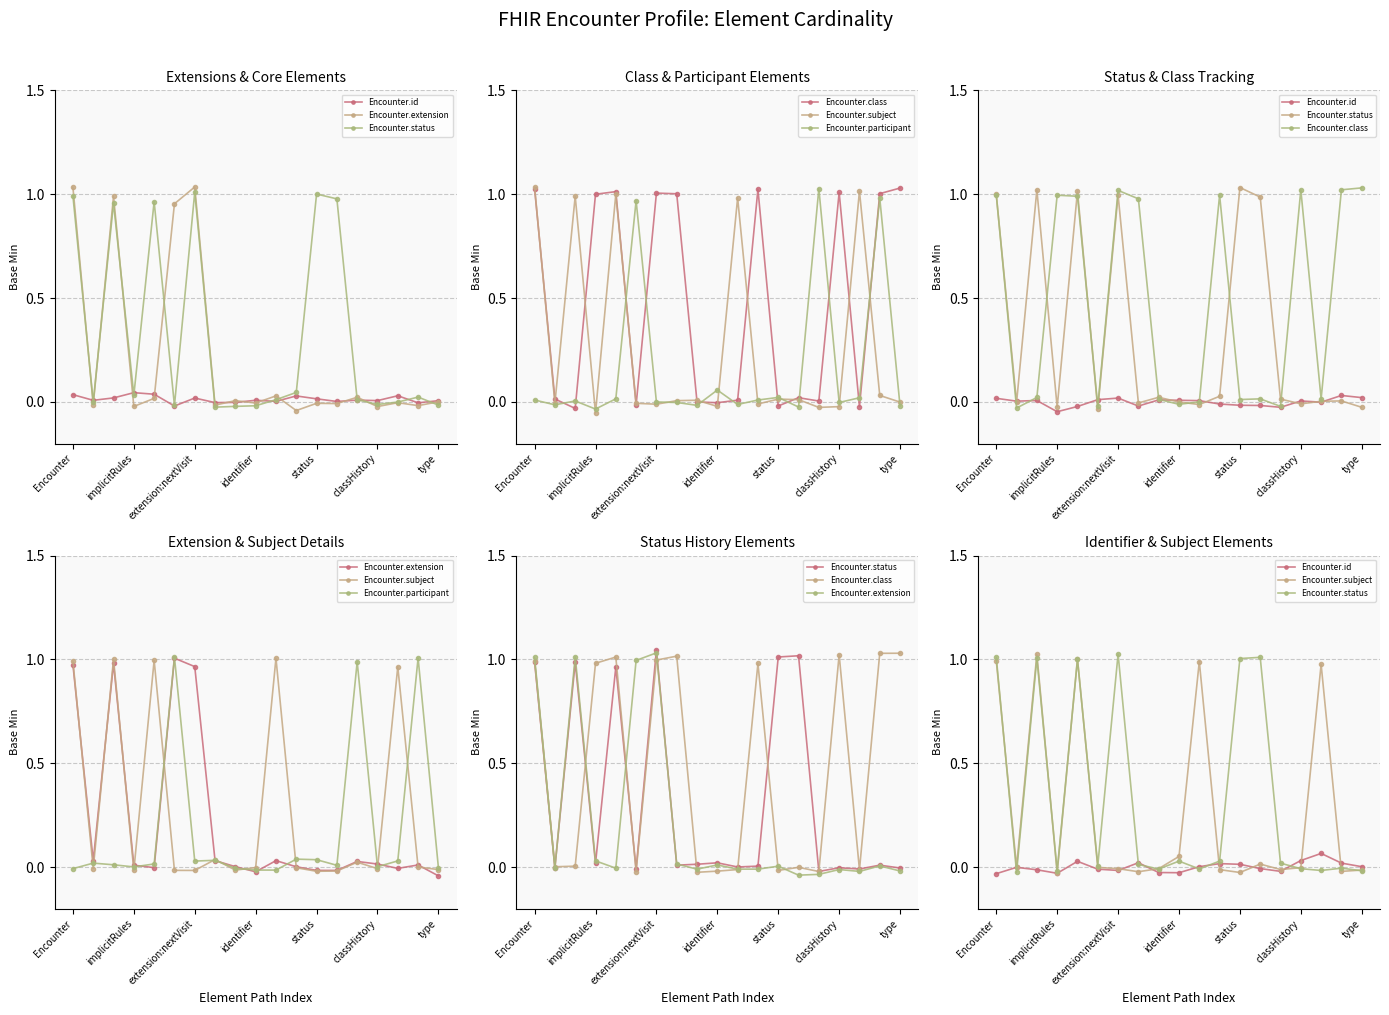

How many values in the Encounter.subject series are below 0?

11